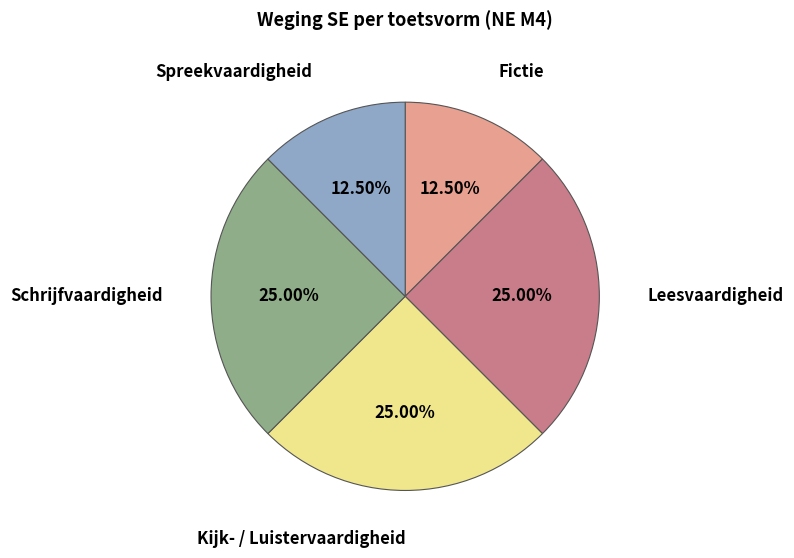

Approximately how many times larger is the value at Leesvaardigheid compared to Kijk- / Luistervaardigheid?

1.0